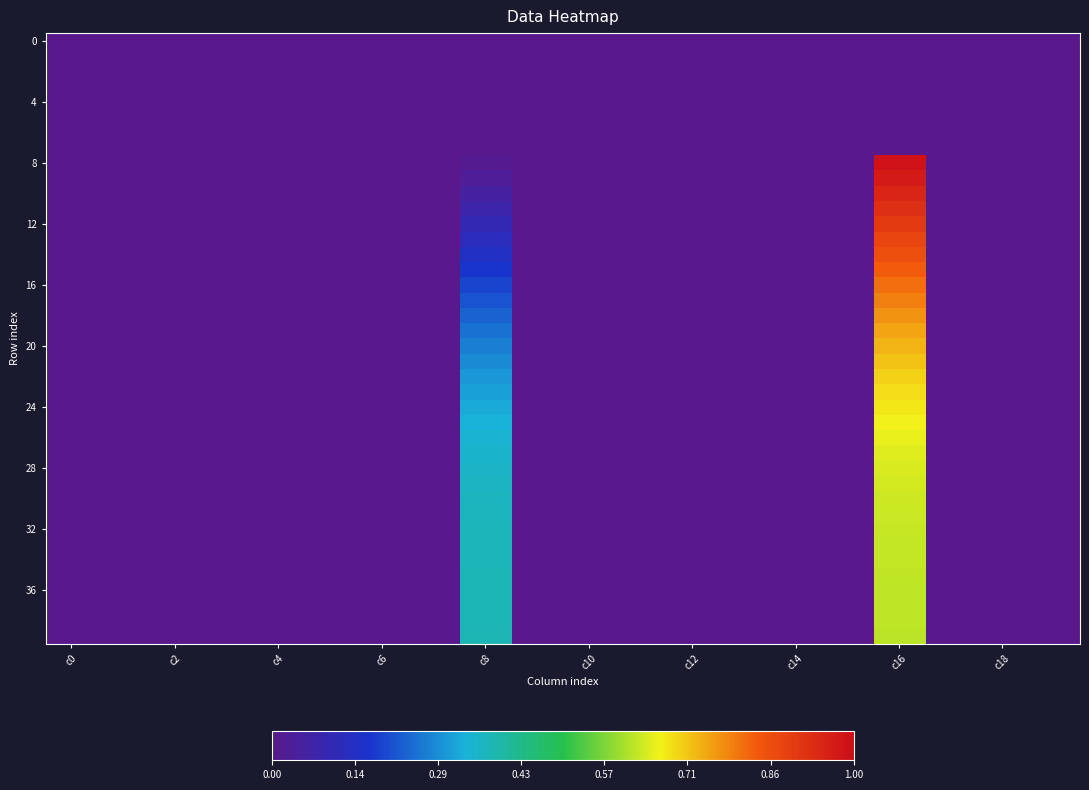

At which category is the sum across all series the highest?

c16